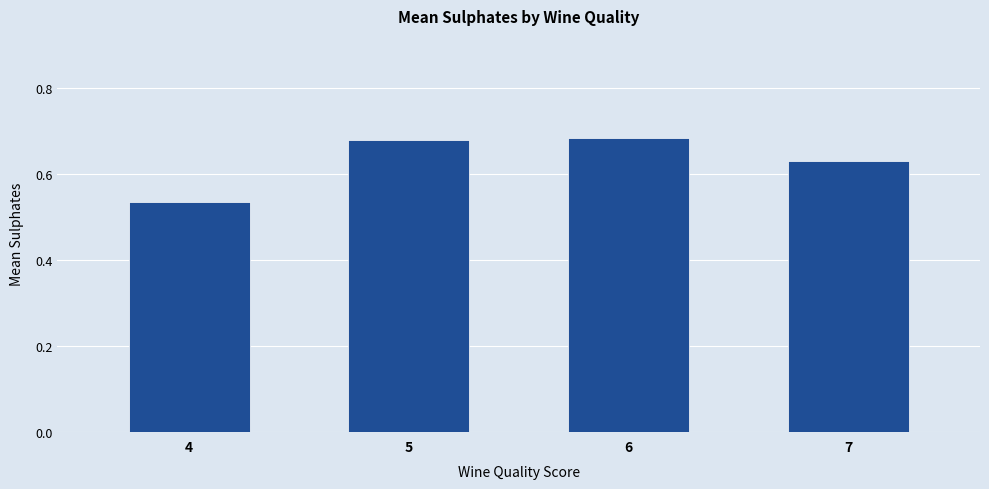

Does the chart contain stacked bars?

No